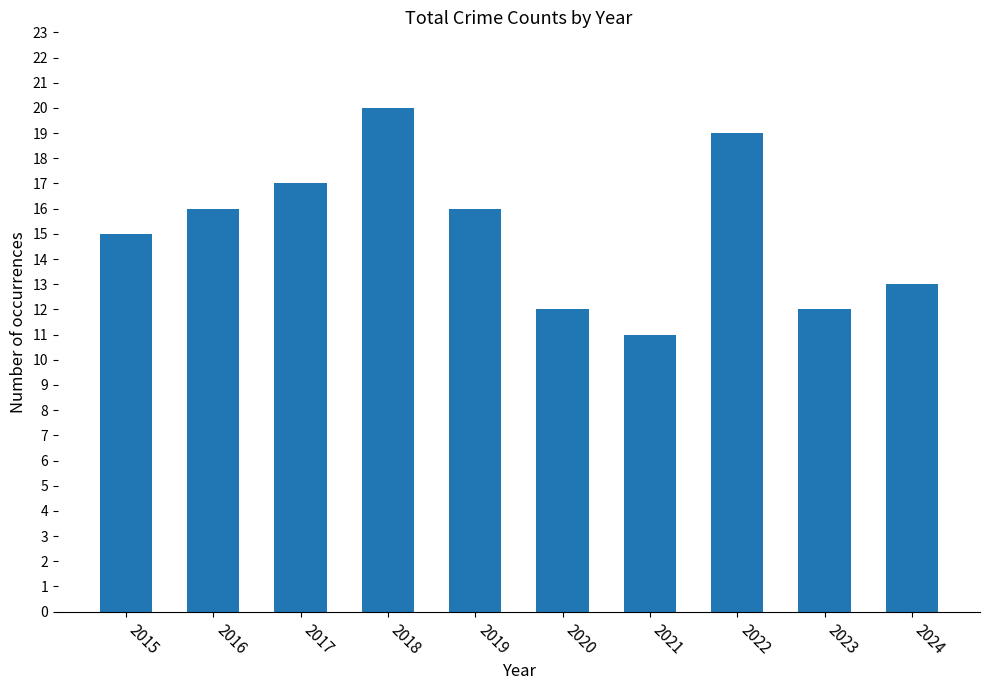

Reading left to right, what are all the values shown in this chart?

15	16	17	20	16	12	11	19	12	13